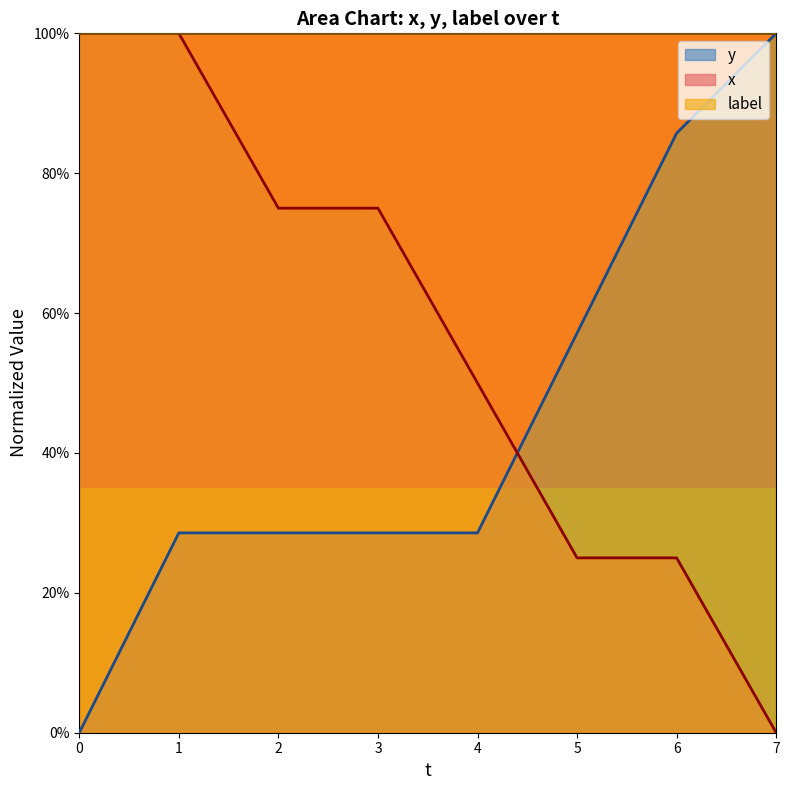

Count the x values in the range 0 to 1.

8